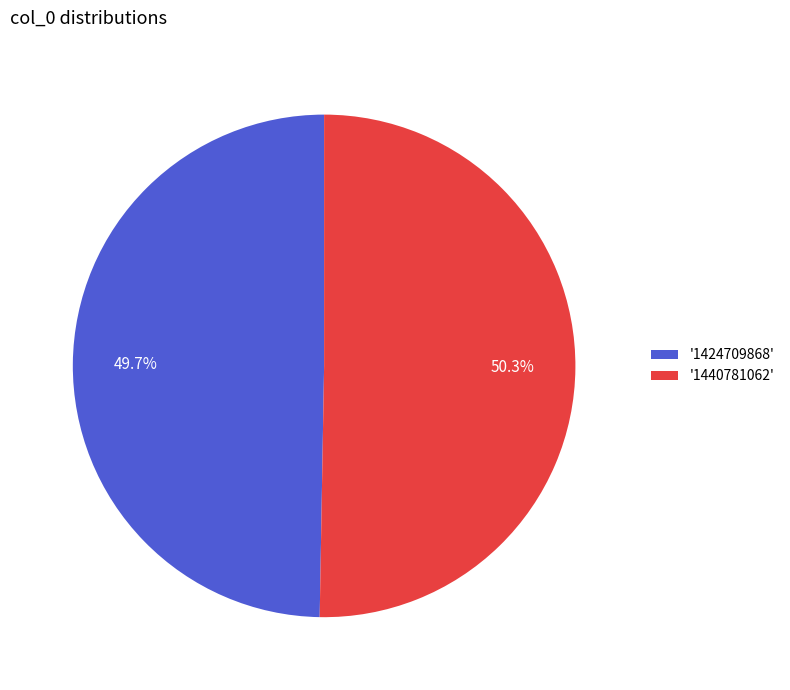

Rank the categories by value from highest to lowest.

'1440781062', '1424709868'